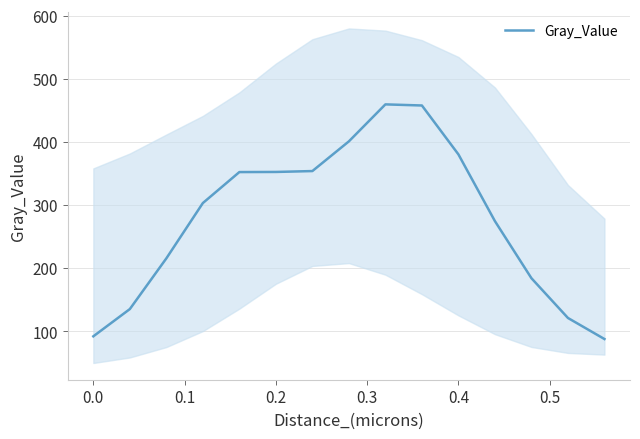

True or false: Gray_Value has a value of 50.9 at 0.0.

False